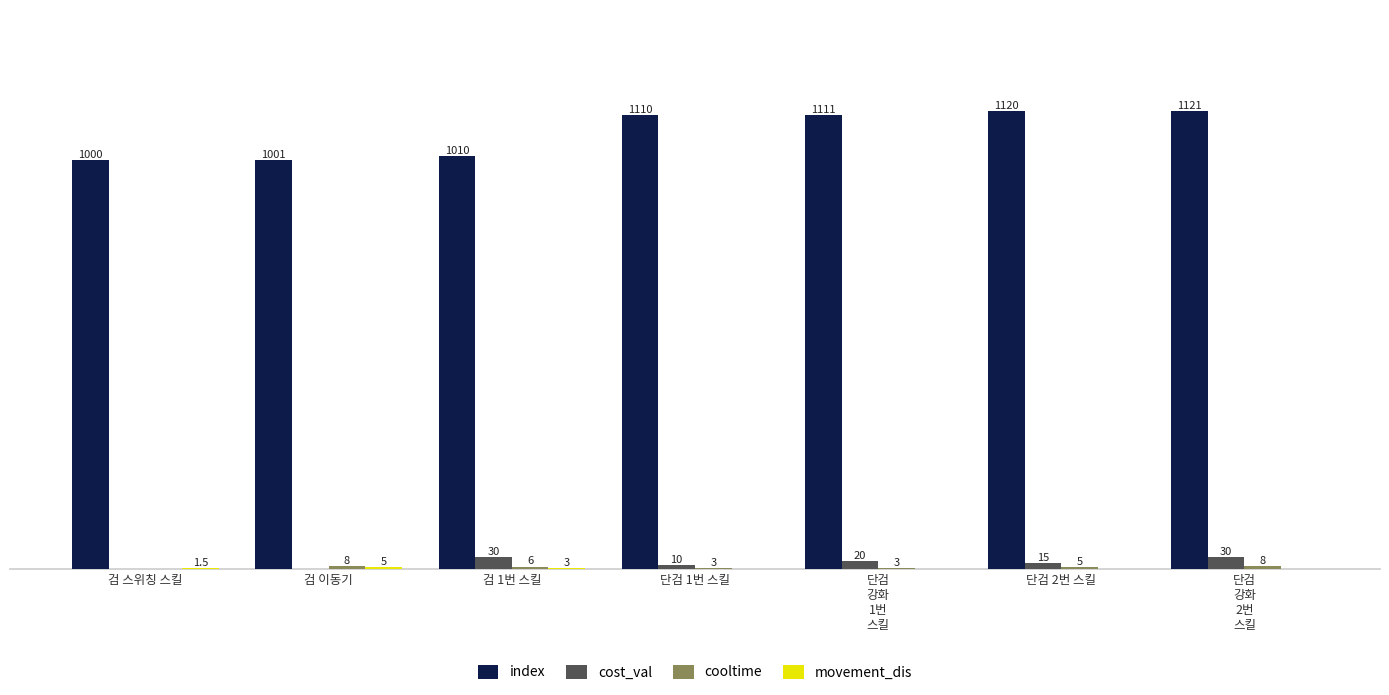

Where is cost_val nearest to the value 15?

단검 2번 스킬